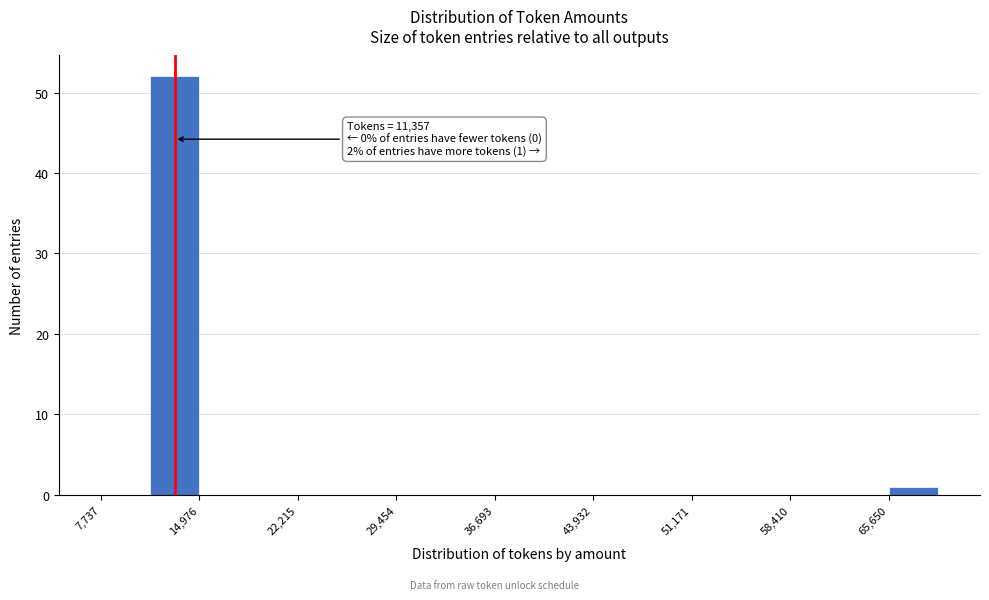

Around what value on the x-axis is the tallest bar? Give the approximate position of its centre, as read against the axis.

13000